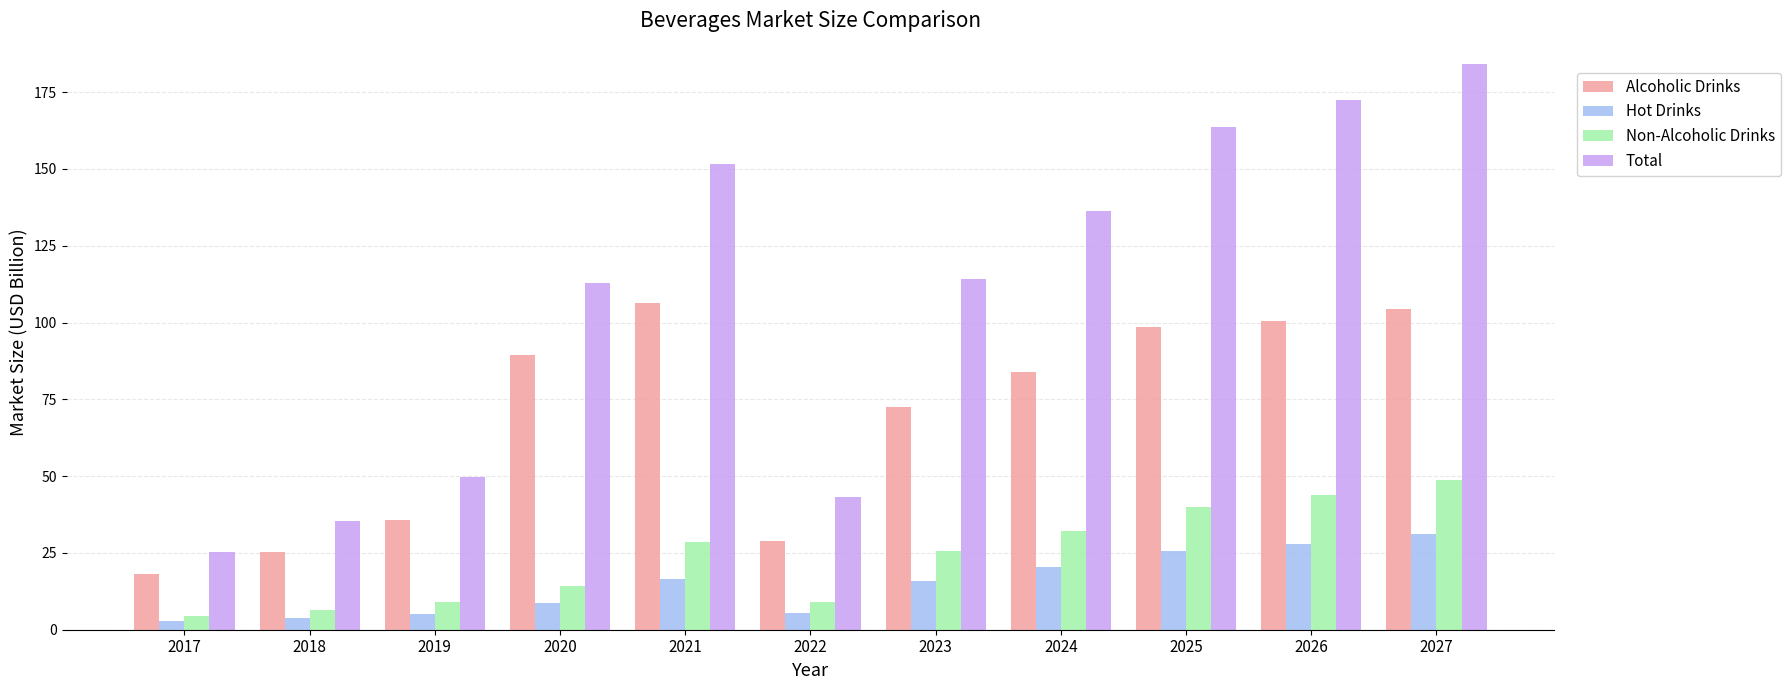

Is it true that Total equals 16.4 at 2022?

False